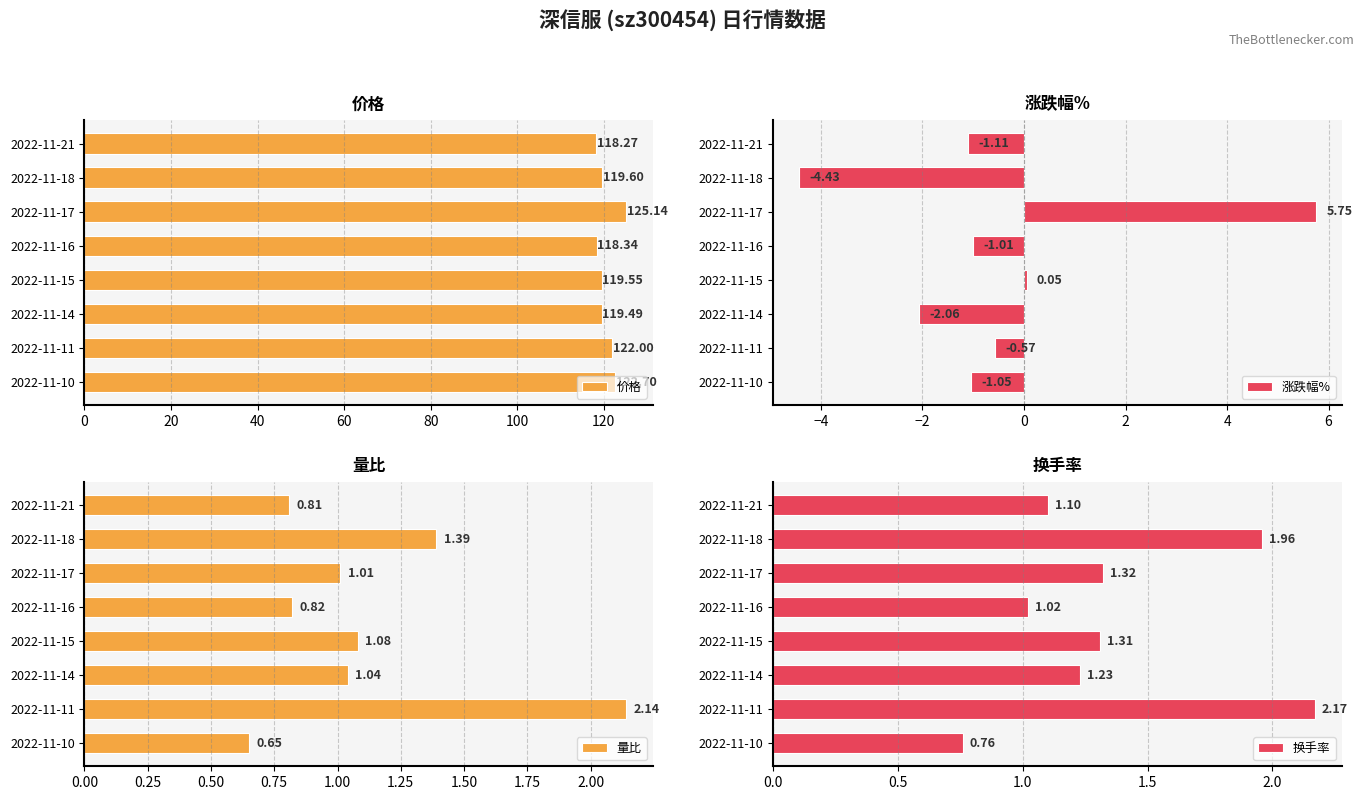

What is the difference between the 价格 values at 2022-11-14 and 2022-11-11?

2.5